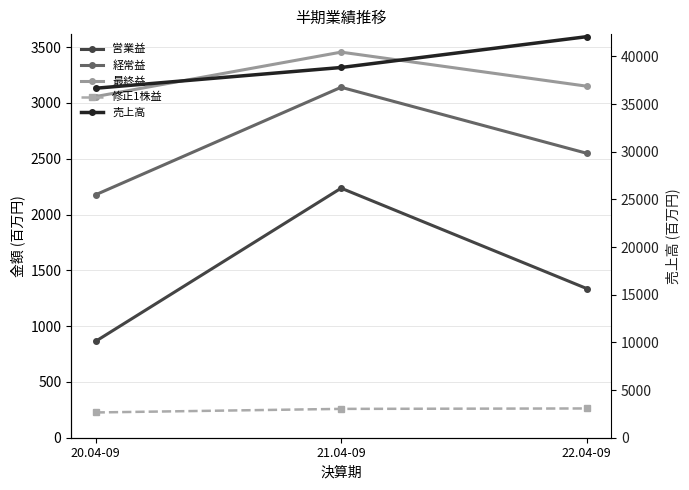

Between 20.04-09 and 22.04-09, which series saw the biggest shift?

売上高